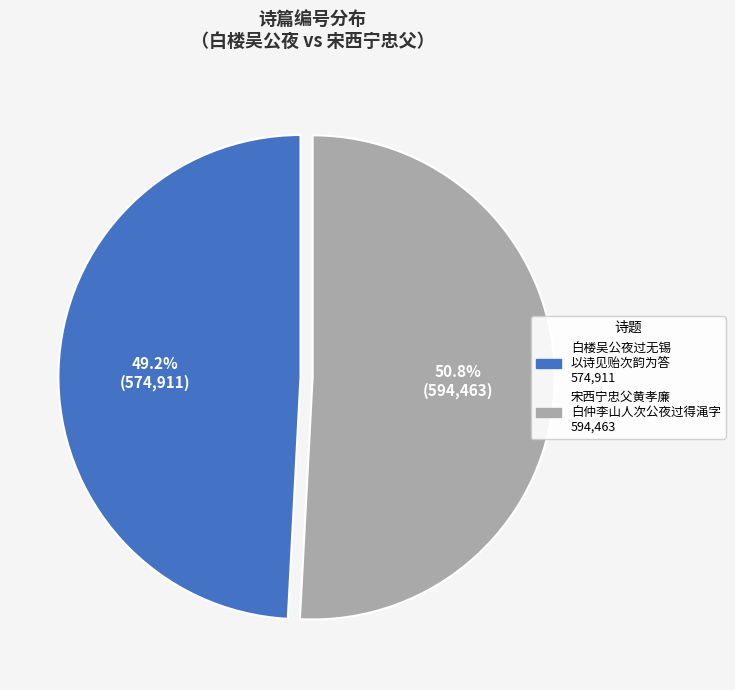

Does any single category account for the majority?

Yes